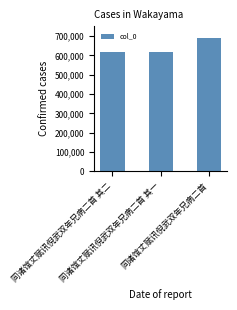

What is the difference between the maximum and minimum values?

70627